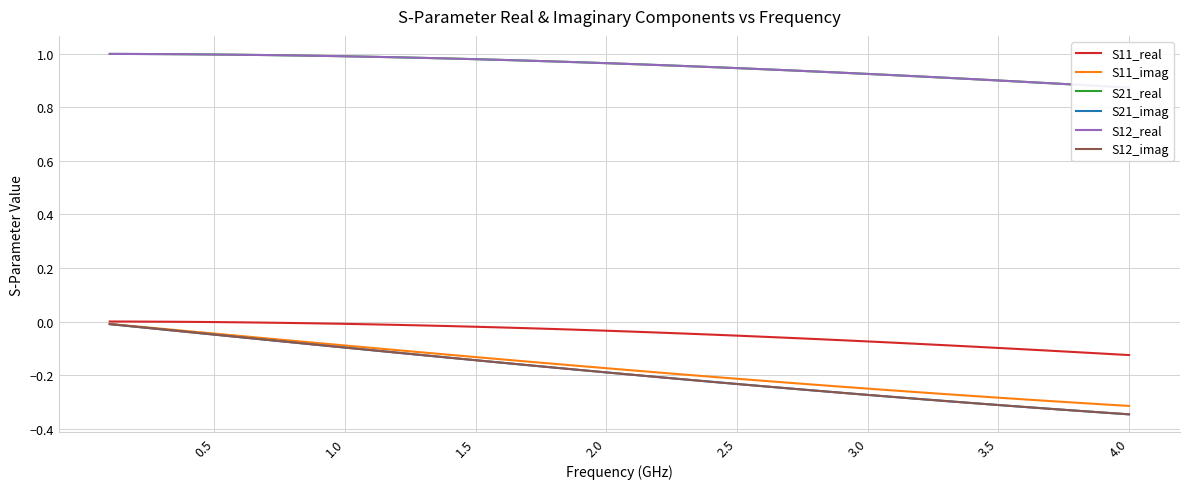

True or false: S11_real and S12_imag intersect in this chart.

False